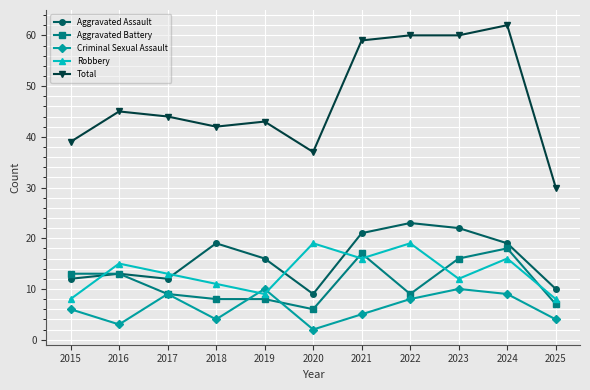

True or false: Total and Robbery cross at least once.

False